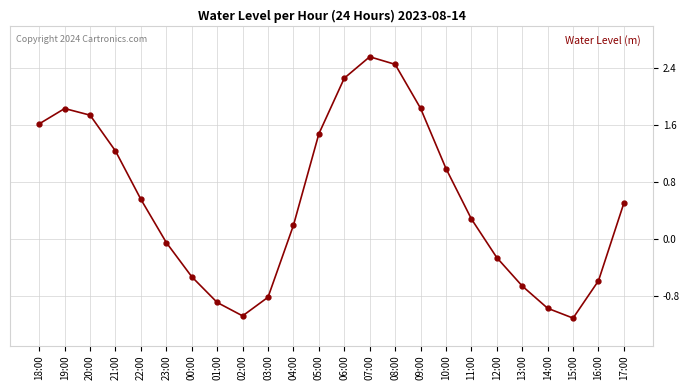

What is the greatest value displayed?

2.6